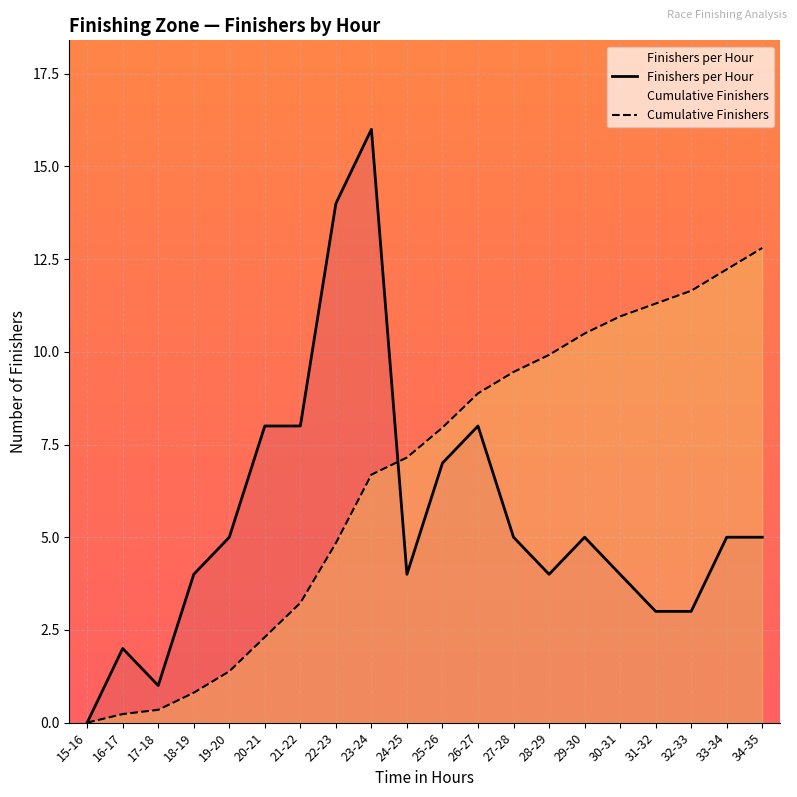

At how many categories does at least one series exceed 7?

15